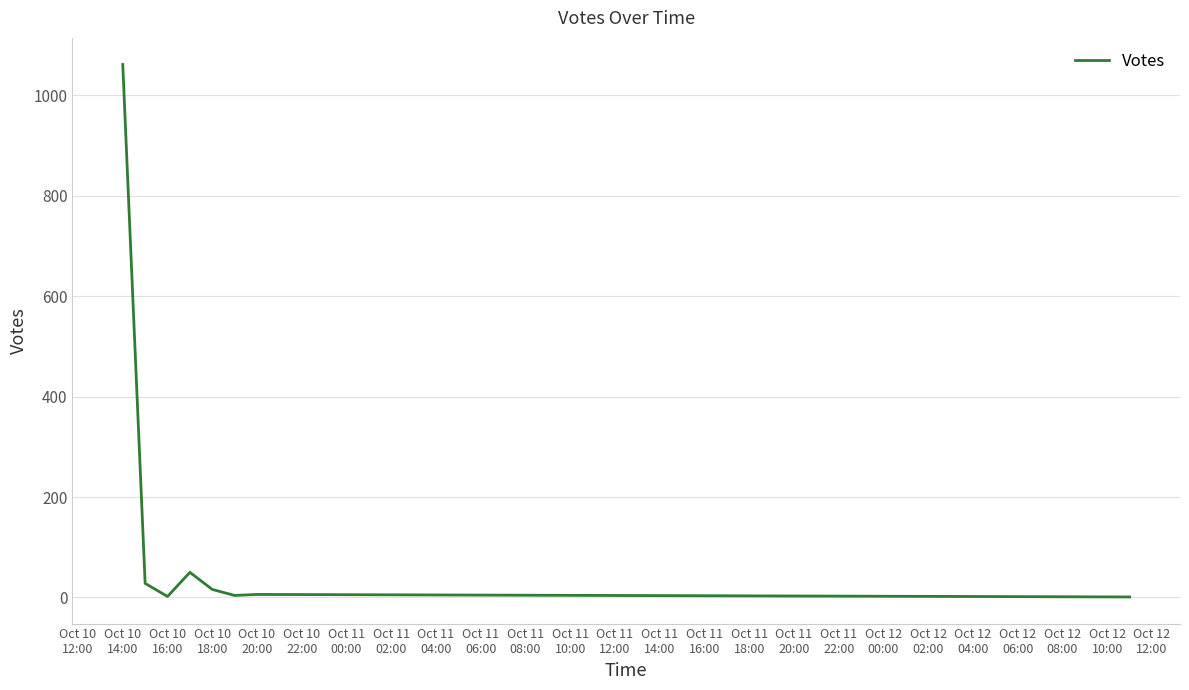

What is the greatest value displayed?

1061